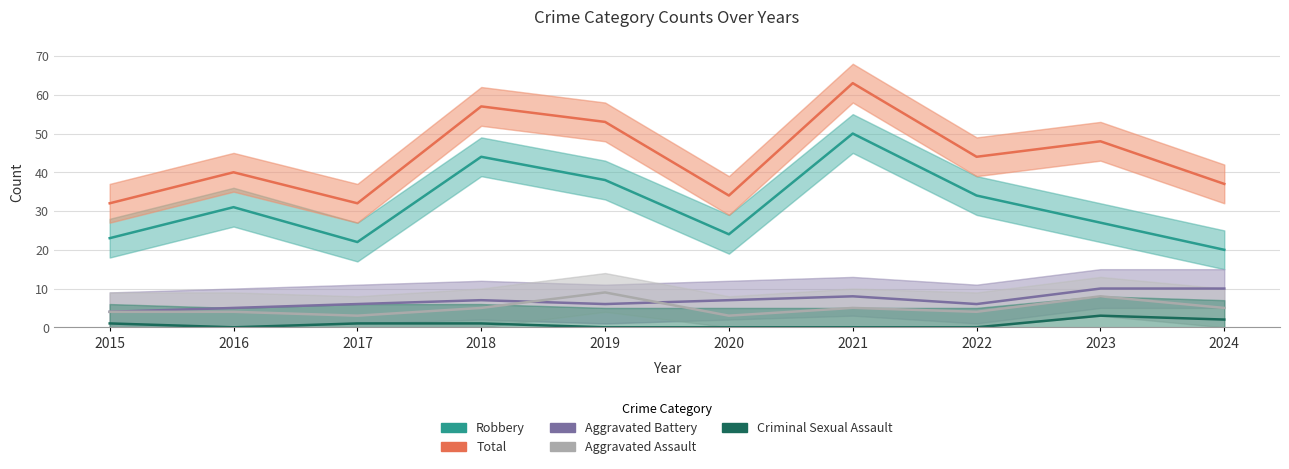

True or false: Aggravated Battery and Criminal Sexual Assault intersect in this chart.

False